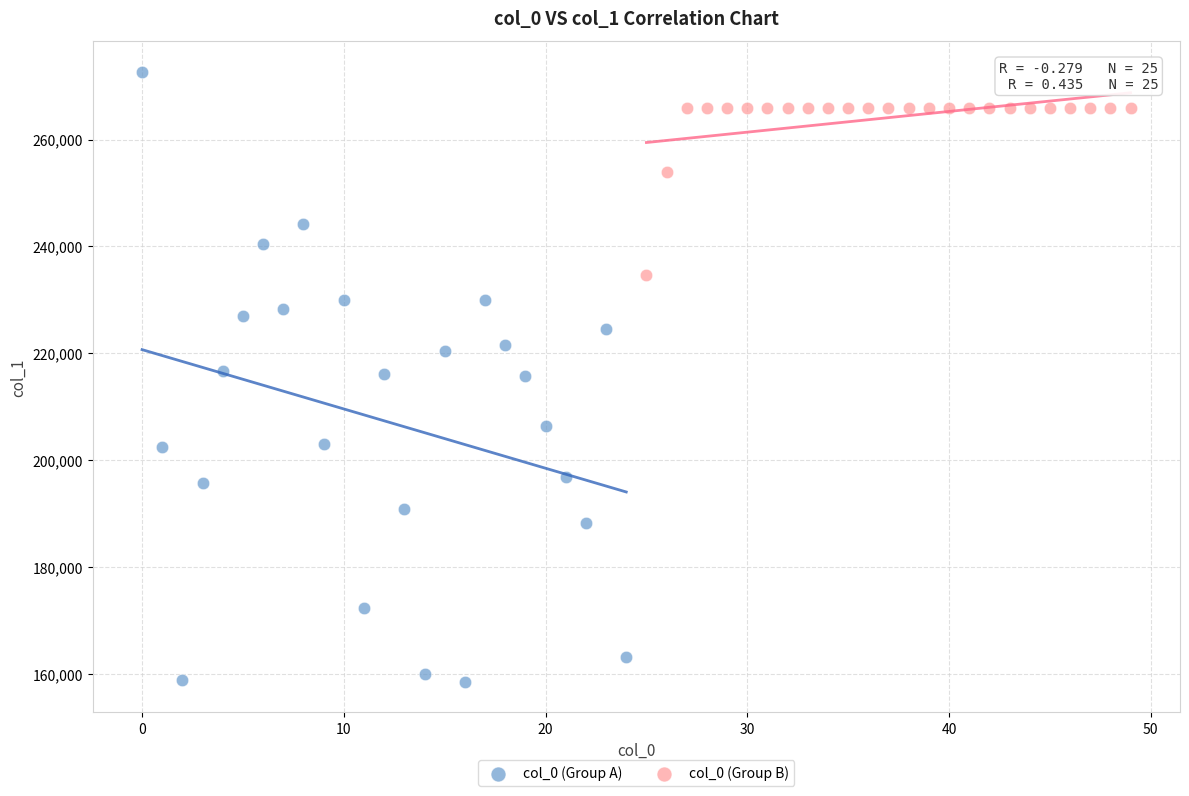

Which series contains the lowest Y value?

col_0 (Group A)